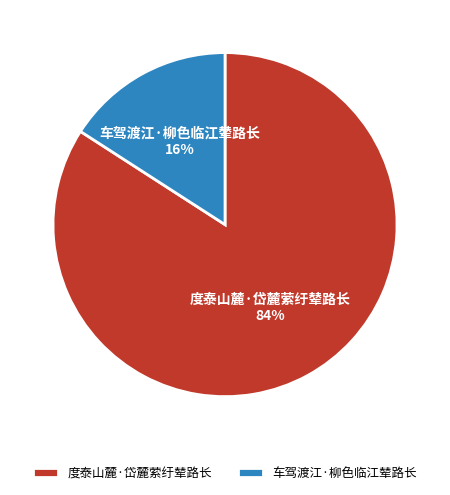

To the nearest percent, what is the average slice percentage?

50%